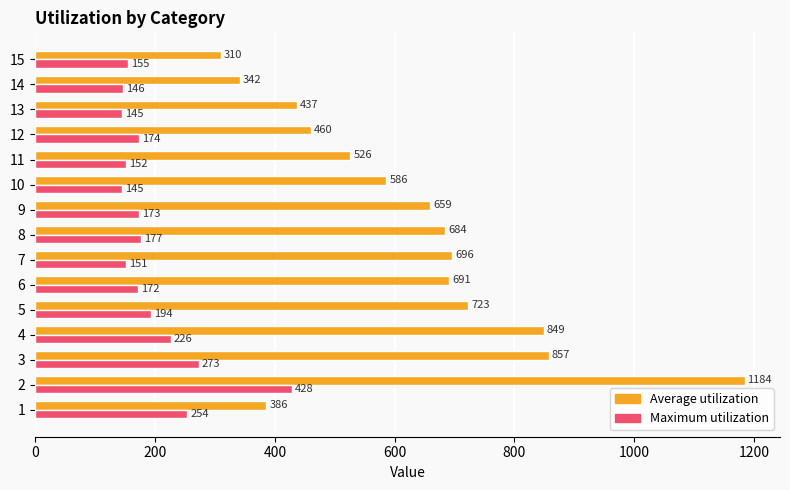

What is the difference between the maximum and minimum values in the Maximum utilization series?

283